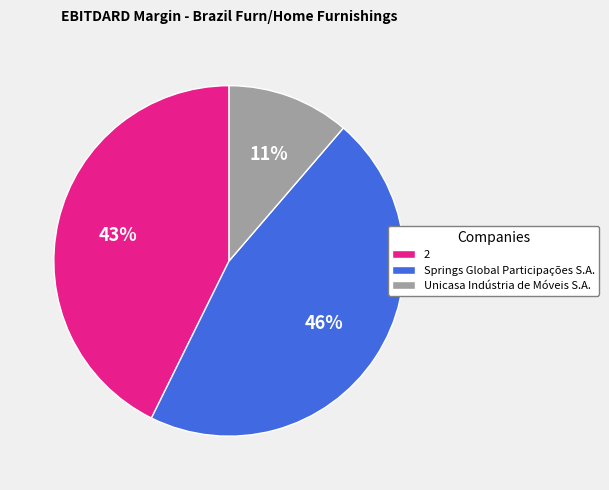

Which category has the biggest portion of the pie?

Springs Global Participações S.A.